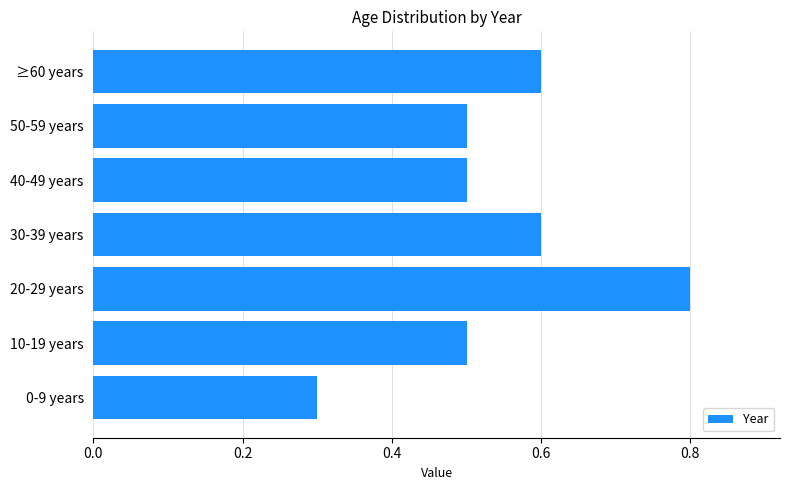

What is the smallest value displayed?

0.3